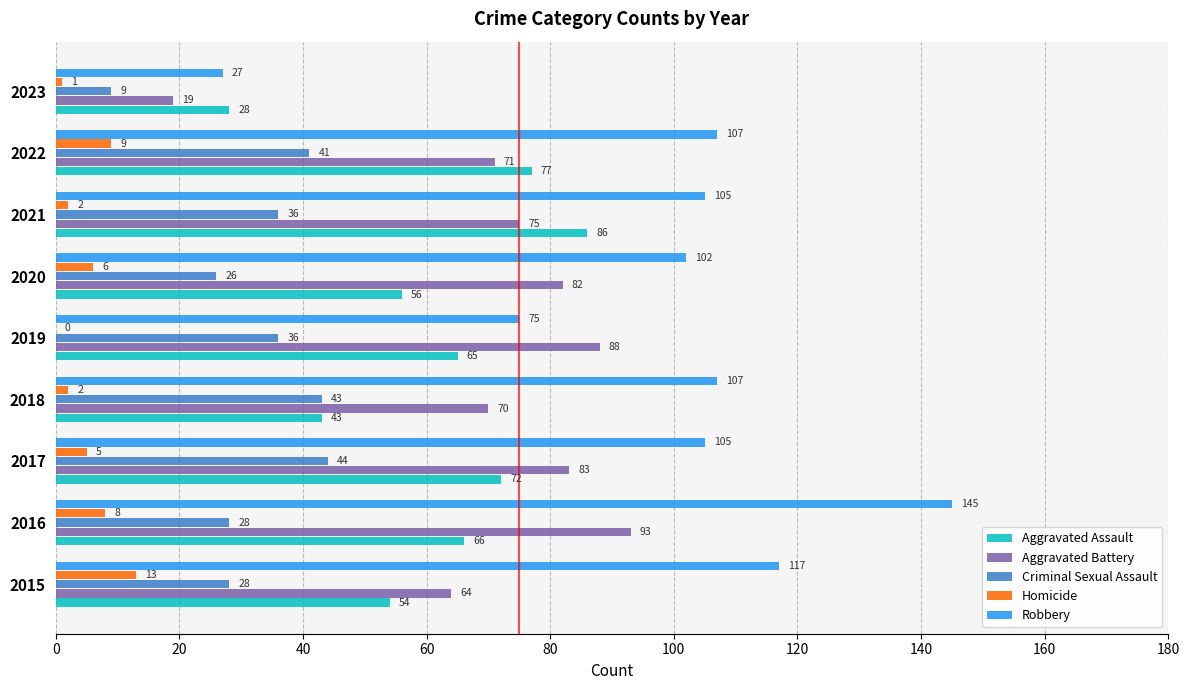

Which series changed the most between 2016 and 2019?

Robbery